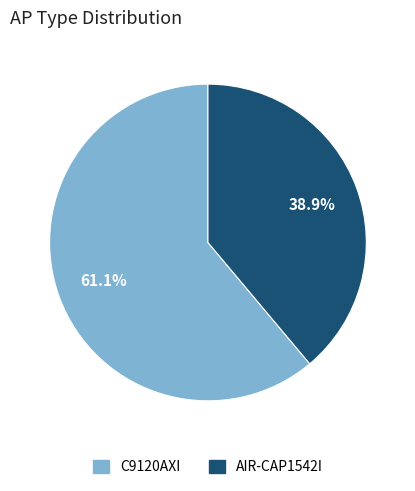

Combined, what portion of the pie is C9120AXI and AIR-CAP1542I?

100.0%